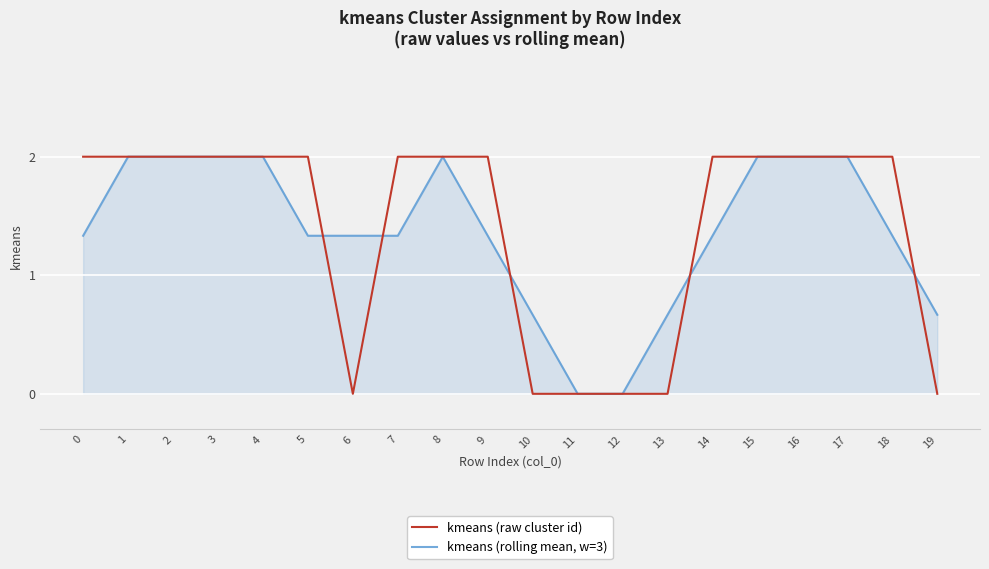

Count the number of categories in the chart.

20